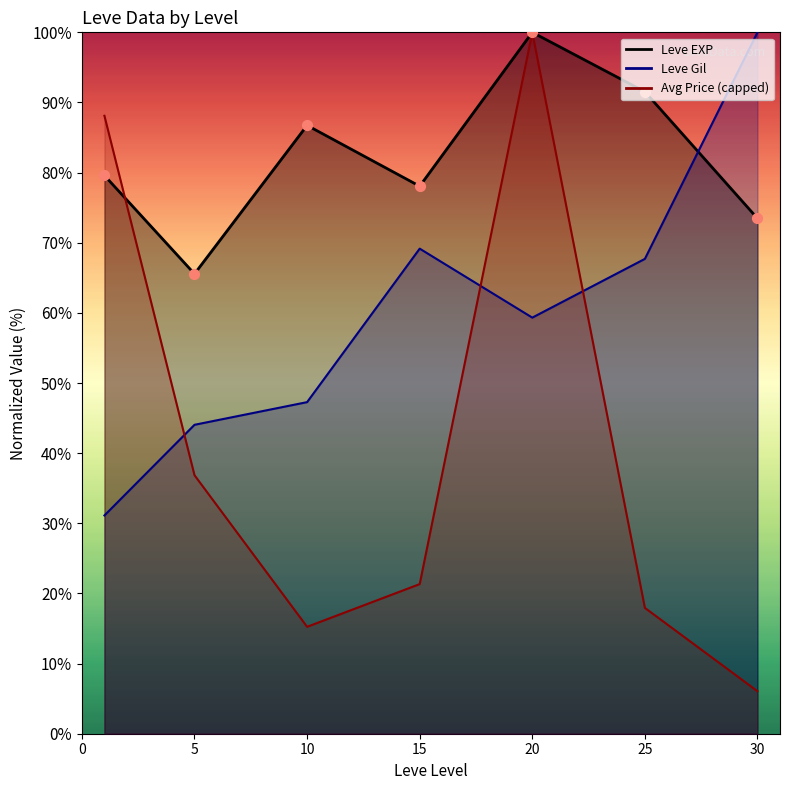

Between 10 and 5, which is larger?

10